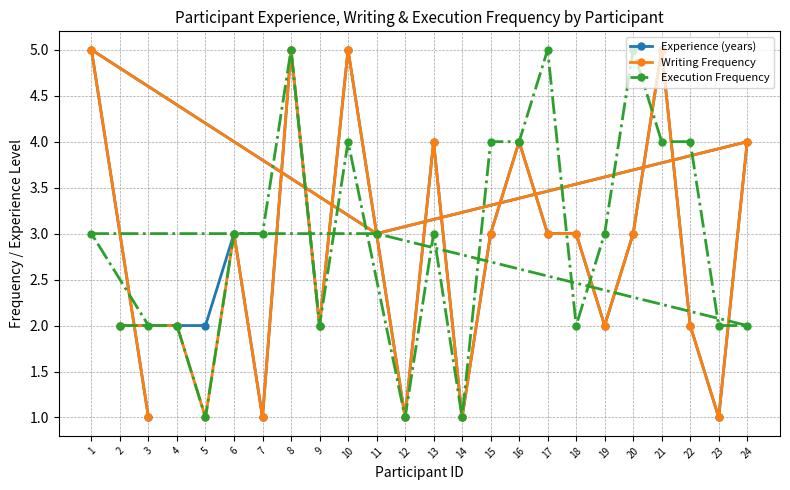

How many times do Experience (years) and Execution Frequency cross each other?

6